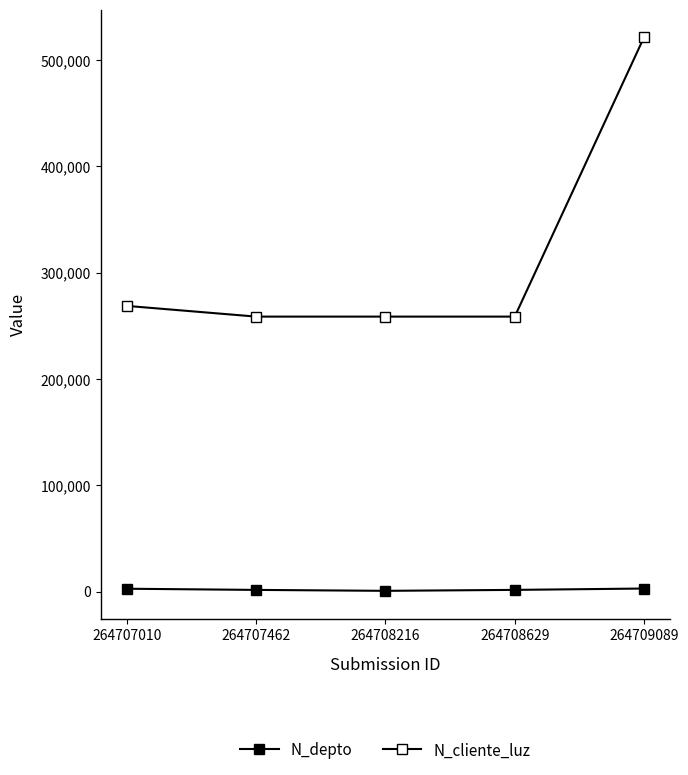

Does the chart have visible grid lines?

No